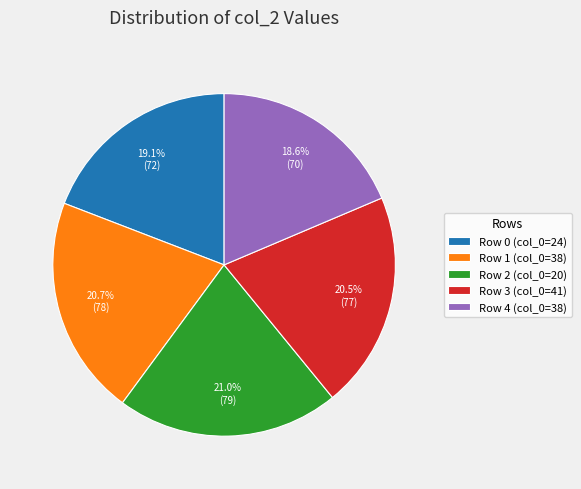

Is there a majority slice in this chart?

No